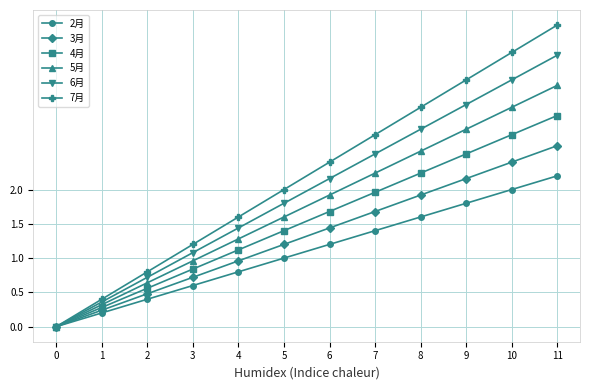

Does the chart have visible grid lines?

Yes